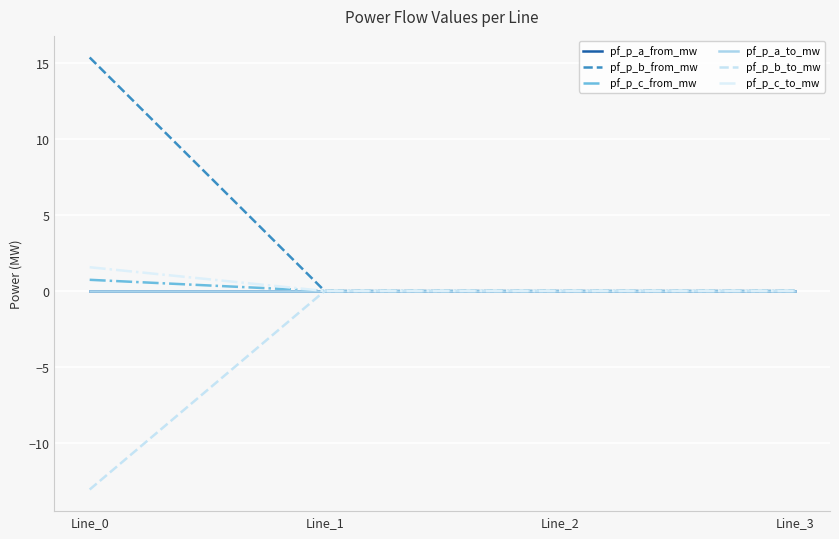

Does the chart display data point markers on the line(s)?

No